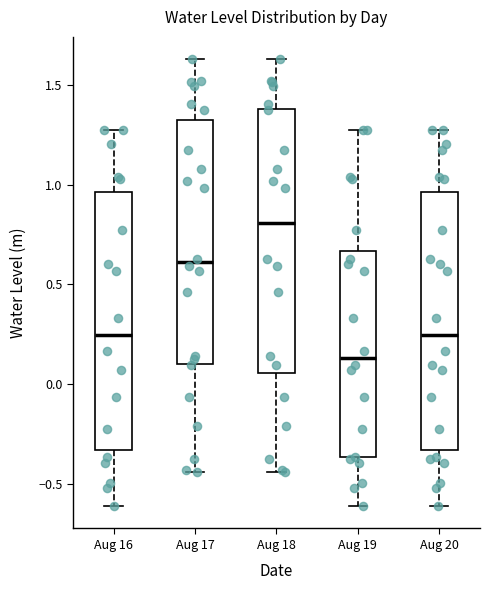

Reading left to right, read every box against the y-axis: the position of its median line, the range the box covers, and the ends of its whiskers. The values are not printed on the chart, so give them approximately, as read against the axis.

Aug 16: median 0.25, box -0.35 to 0.95, whiskers -0.60 to 1.30
Aug 17: median 0.60, box 0.10 to 1.30, whiskers -0.45 to 1.65
Aug 18: median 0.80, box 0.05 to 1.40, whiskers -0.45 to 1.65
Aug 19: median 0.15, box -0.35 to 0.65, whiskers -0.60 to 1.30
Aug 20: median 0.25, box -0.35 to 0.95, whiskers -0.60 to 1.30